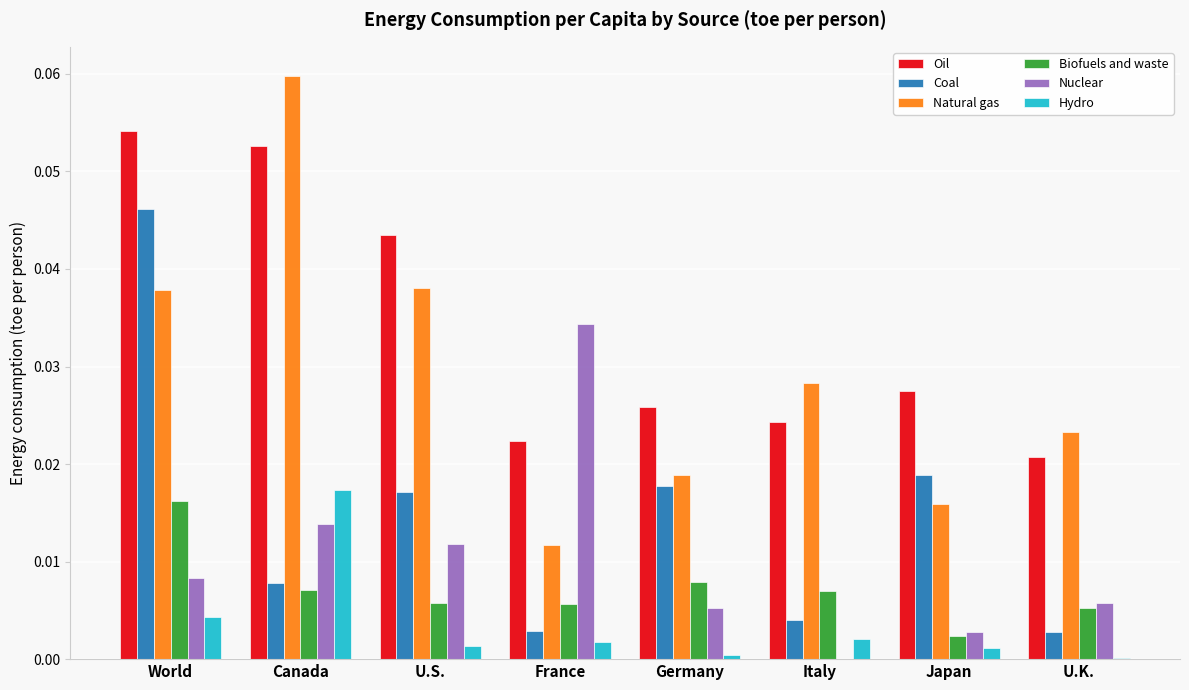

Which series has the largest total across all categories?

Oil